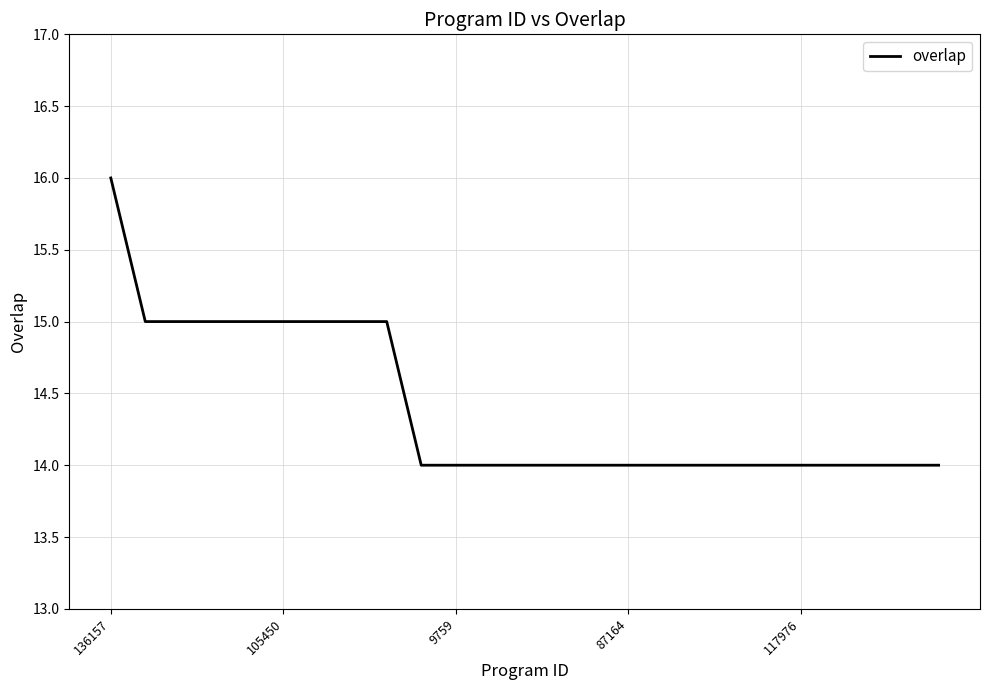

What is the maximum value shown in the chart?

16